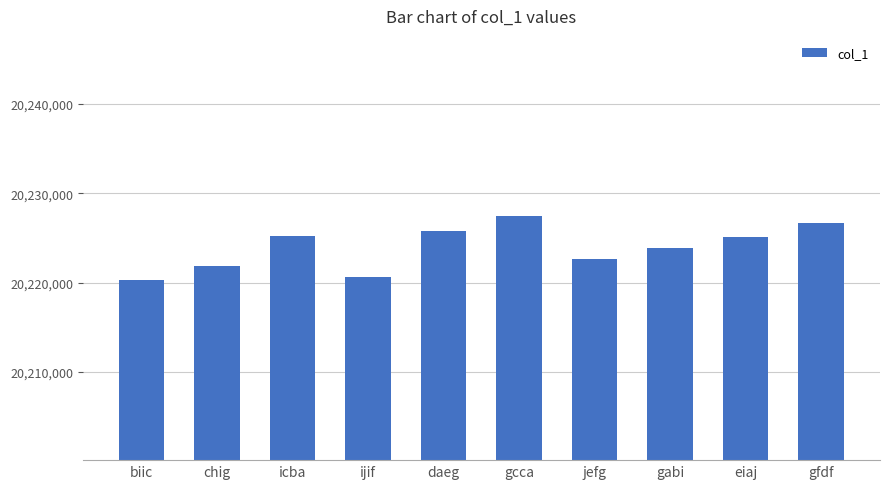

How many series are shown in this chart?

1